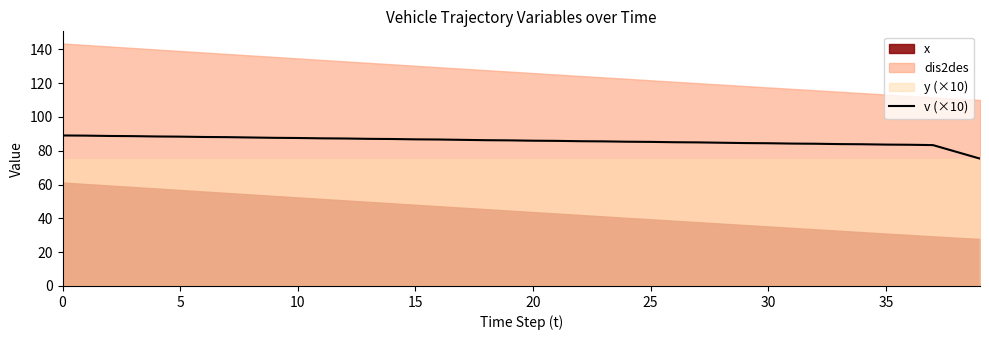

What is the label of the 12th point from the left?

11